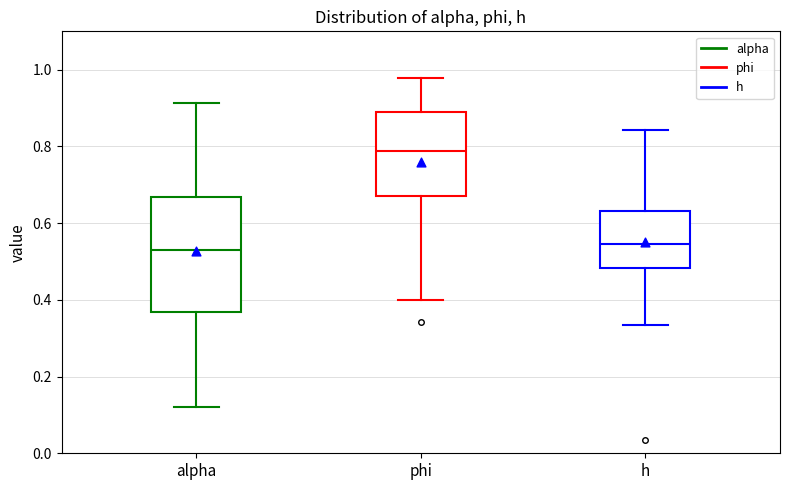

Reading left to right, read every box against the y-axis: the position of its median line, the range the box covers, and the ends of its whiskers. The values are not printed on the chart, so give them approximately, as read against the axis.

alpha: median 0.54, box 0.36 to 0.66, whiskers 0.12 to 0.92
phi: median 0.78, box 0.68 to 0.88, whiskers 0.40 to 0.98
h: median 0.54, box 0.48 to 0.64, whiskers 0.34 to 0.84